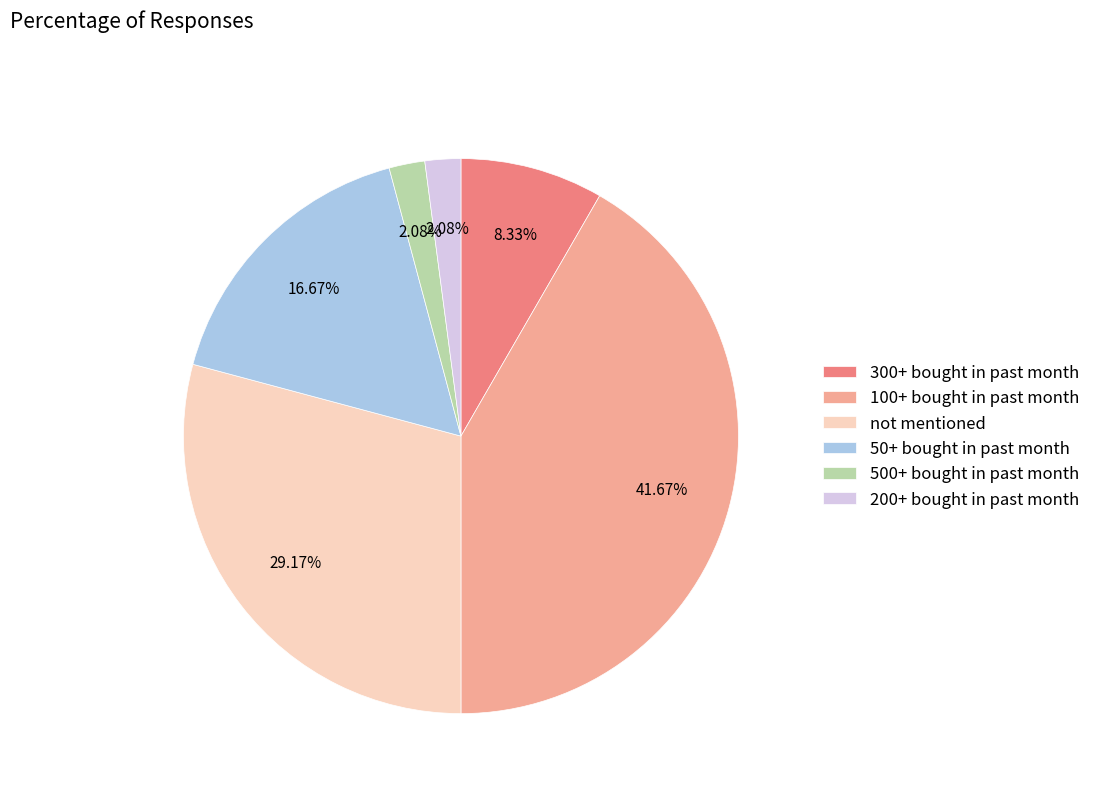

The 100+ bought in past month slice represents 42% of the pie. True or false?

True